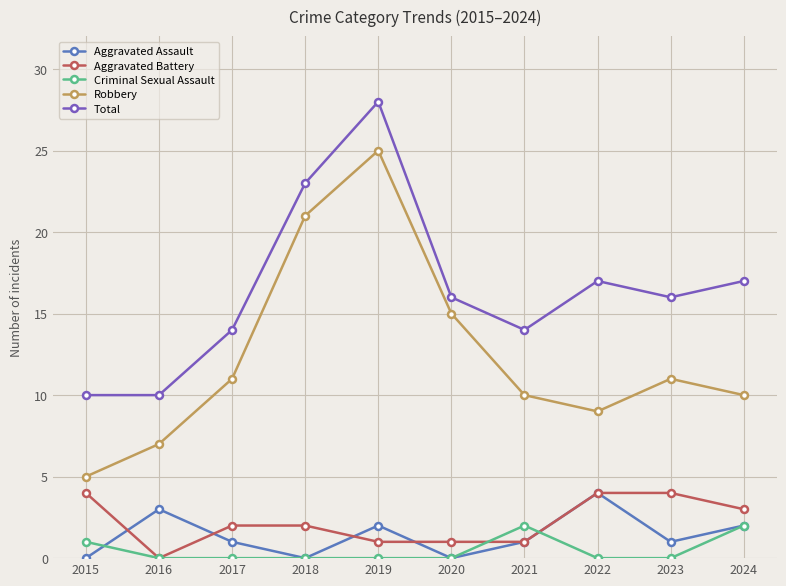

True or false: Aggravated Assault and Total intersect in this chart.

False